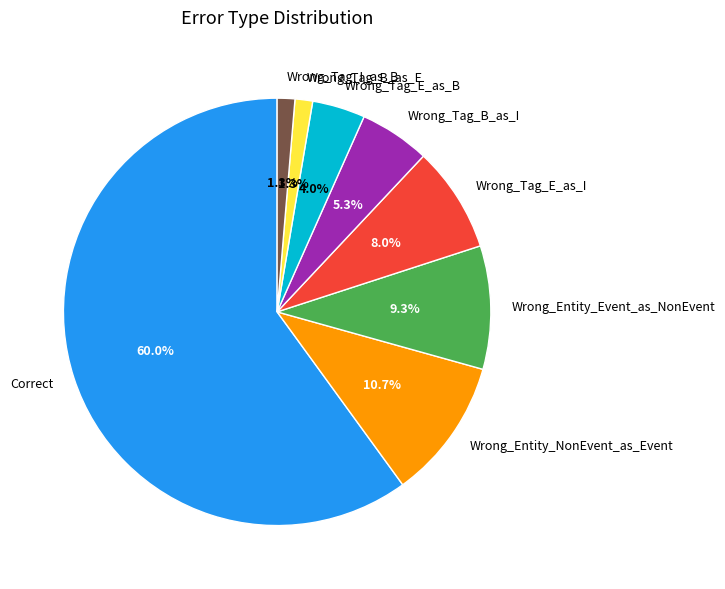

Which slice represents more than half of the pie?

Correct